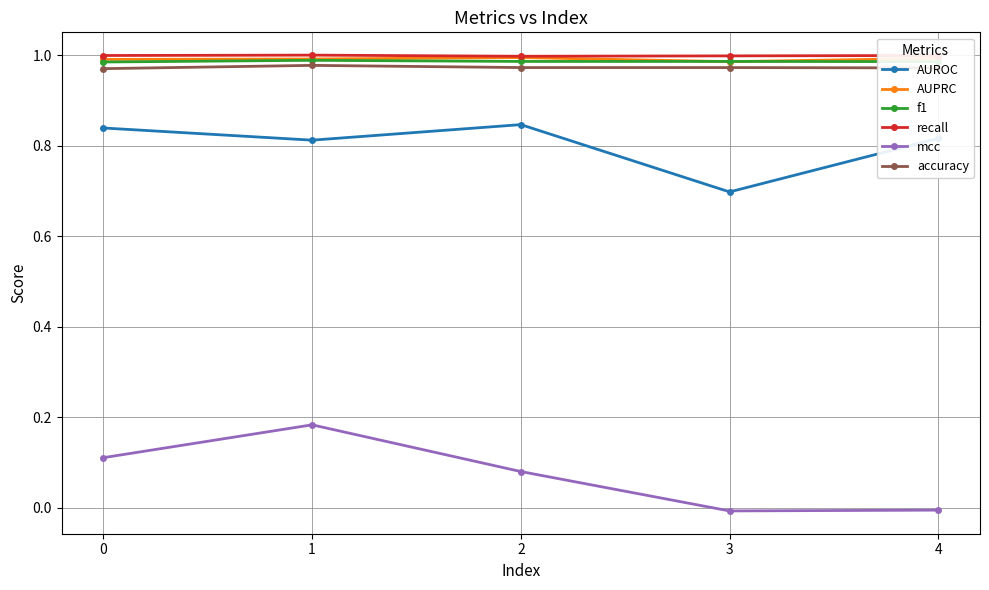

What is the sum of the AUPRC values at 4 and 2?

2.0